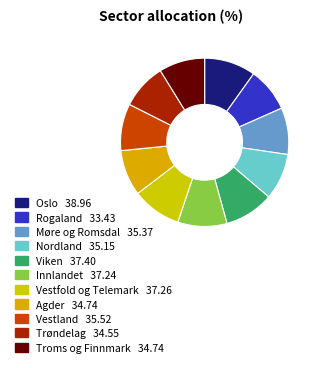

Rank the categories by value from lowest to highest.

Rogaland, Trøndelag, Troms og Finnmark, Agder, Nordland, Møre og Romsdal, Vestland, Innlandet, Vestfold og Telemark, Viken, Oslo